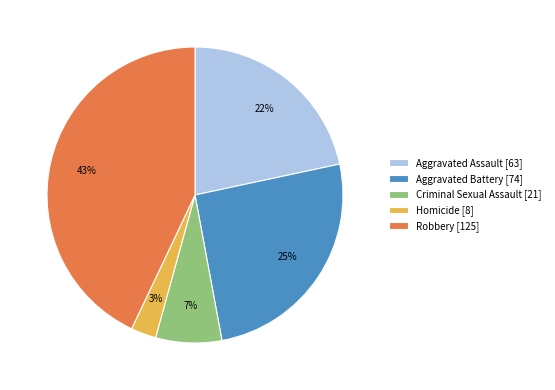

Is the sum of Robbery and Aggravated Battery greater than half?

Yes